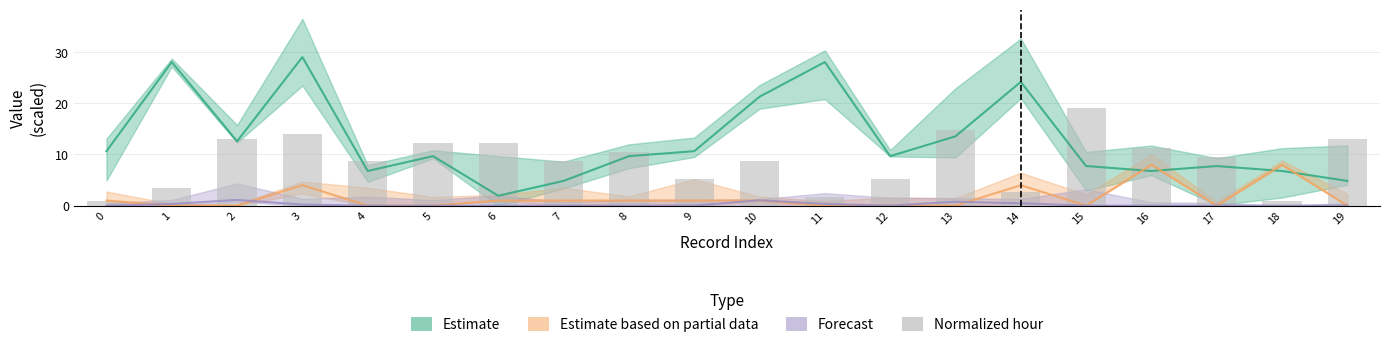

Which has a higher value, 2 or 16?

2